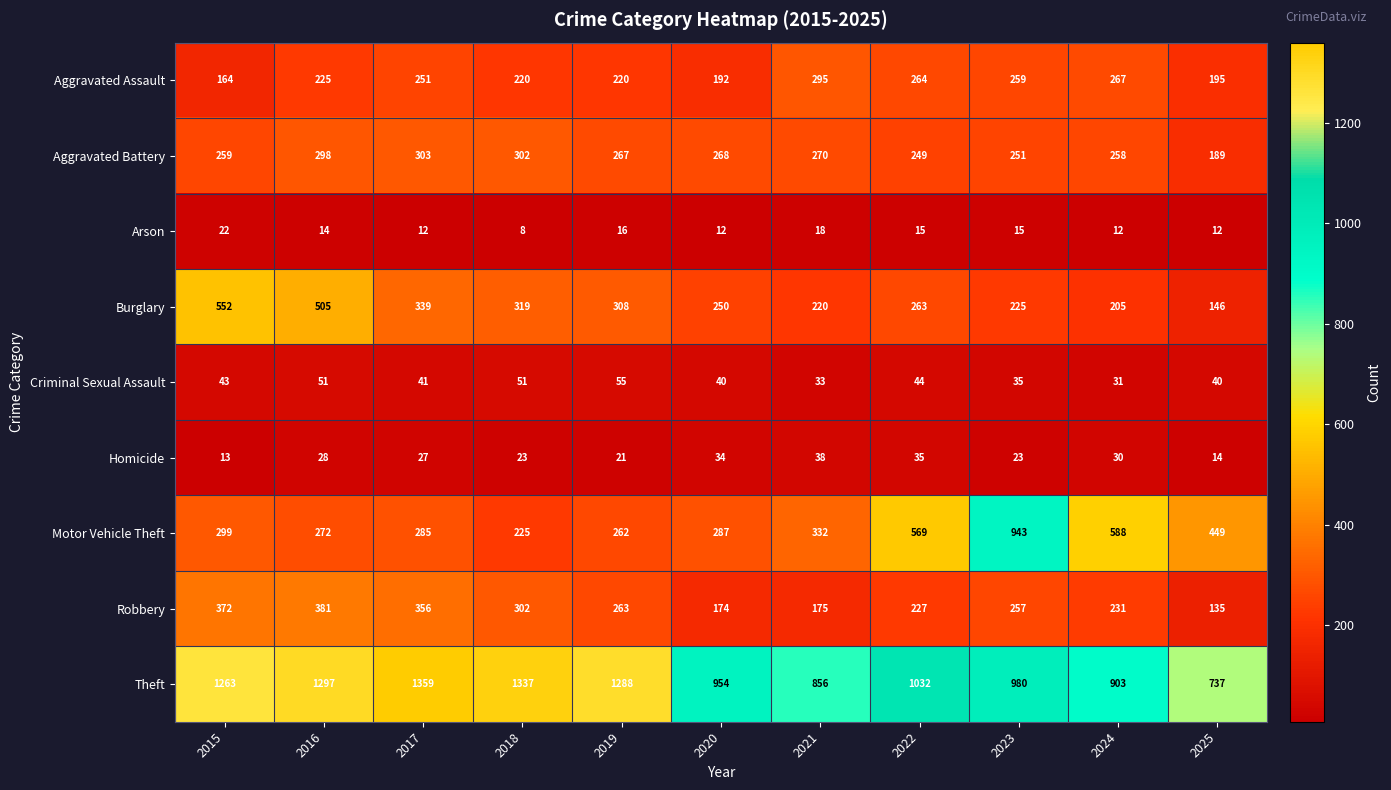

What is the spread (max minus min) of values at 2016?

1283